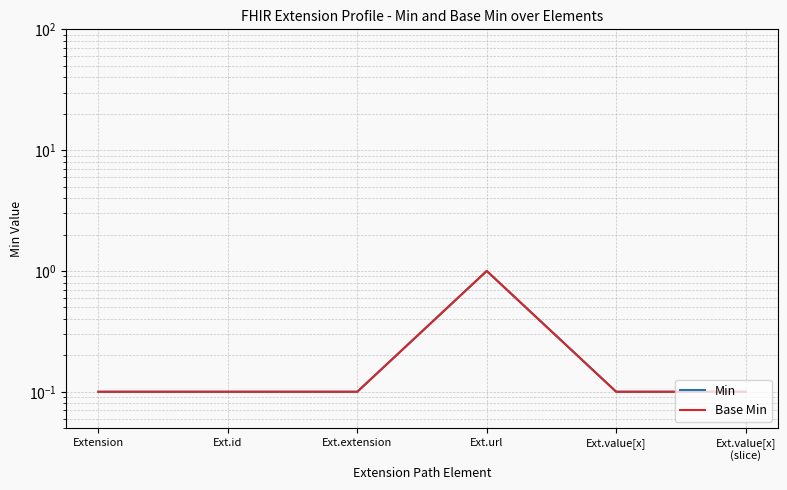

Does the chart display data point markers on the line(s)?

No